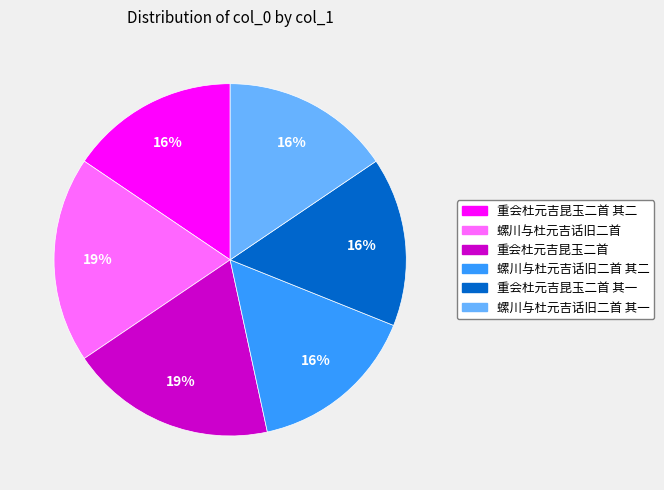

Count the number of slices in the pie.

6